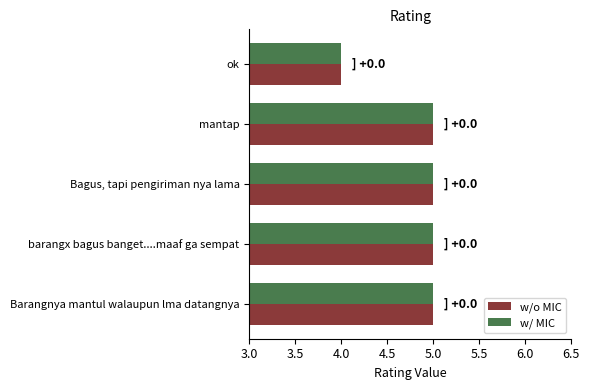

What is the sum of all w/o MIC values?

24